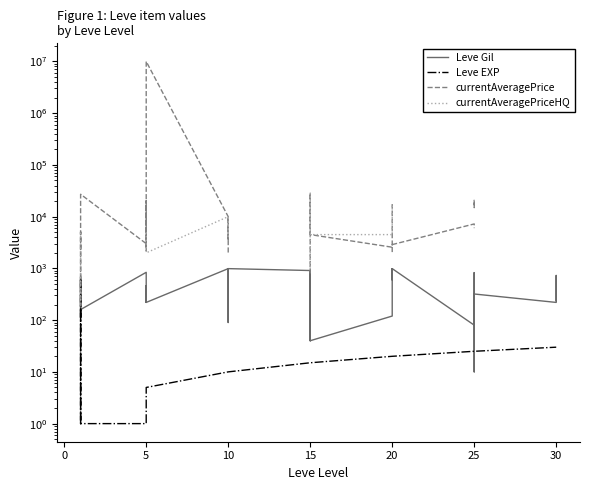

Does the chart have visible grid lines?

No